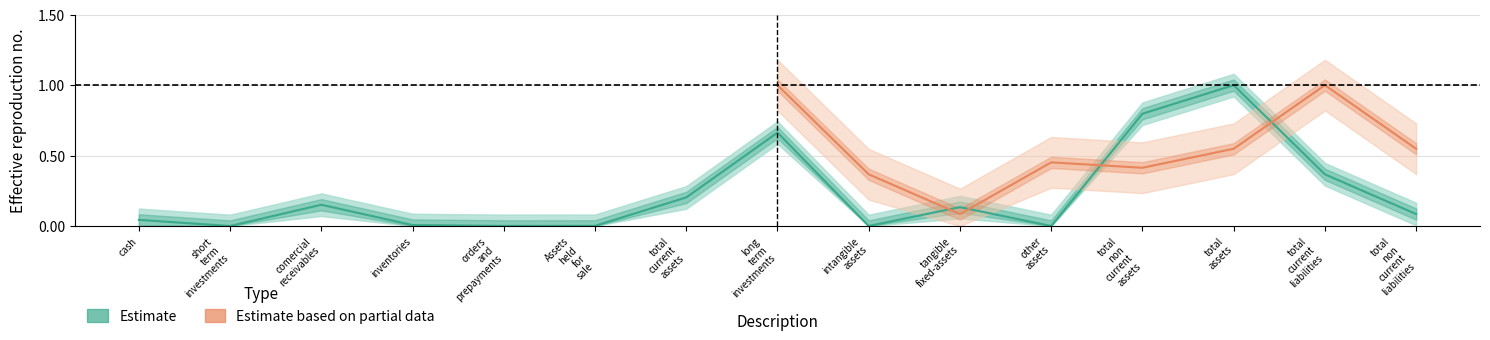

What is the sum of all values?

3.5